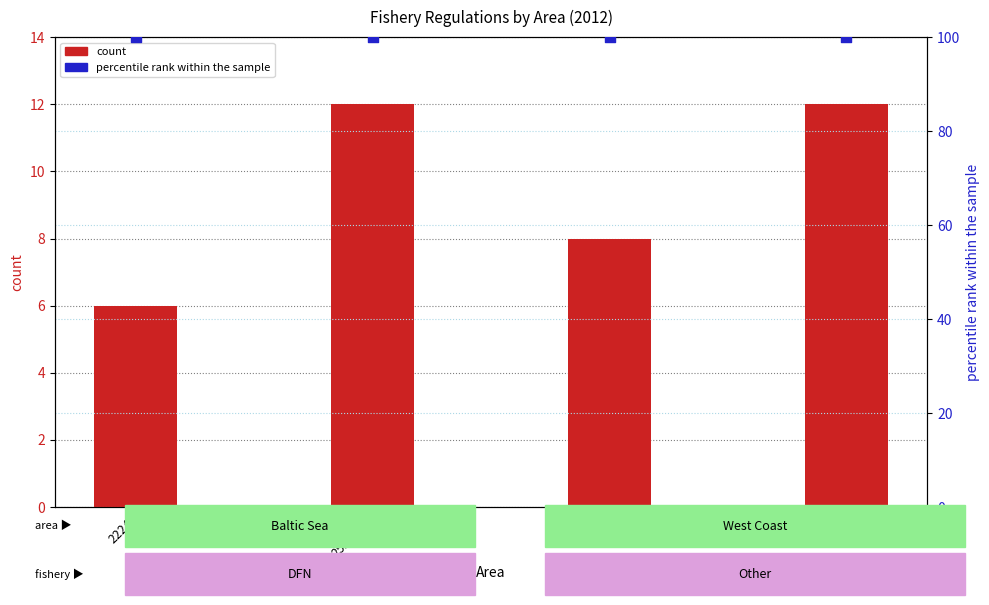

Is the value of count at 3031 greater than the value of percentile rank within the sample at 3031?

No